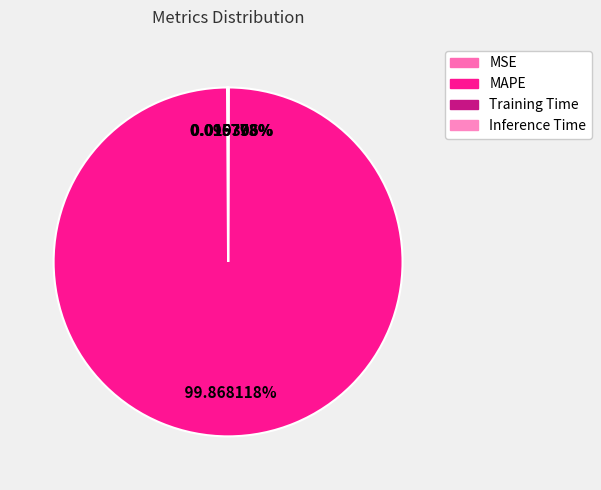

Is it true that Training Time is 0% of the pie?

True